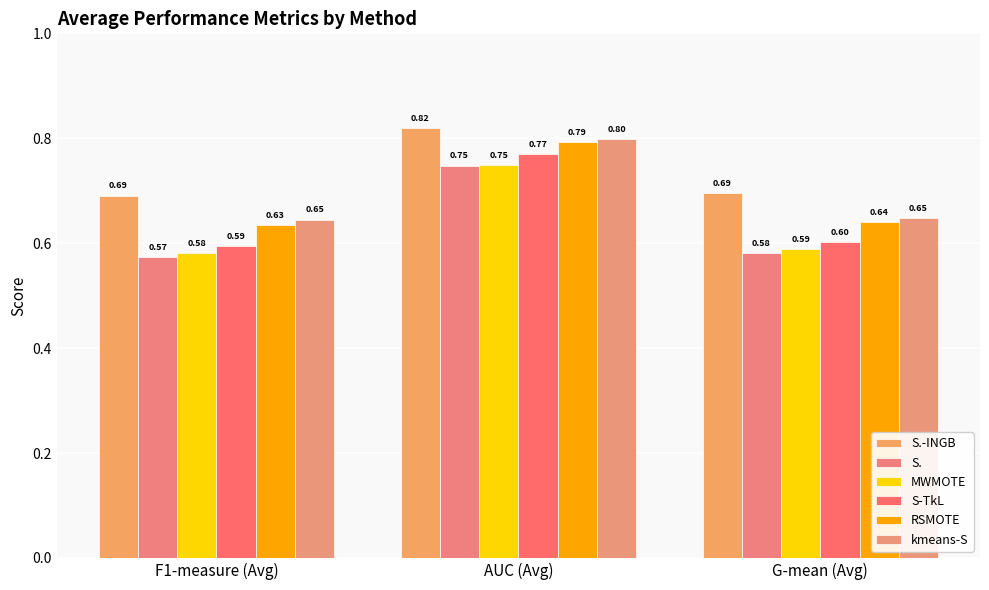

At G-mean (Avg), list the series in order from largest to smallest.

S.-INGB, kmeans-S, RSMOTE, S-TkL, MWMOTE, S.